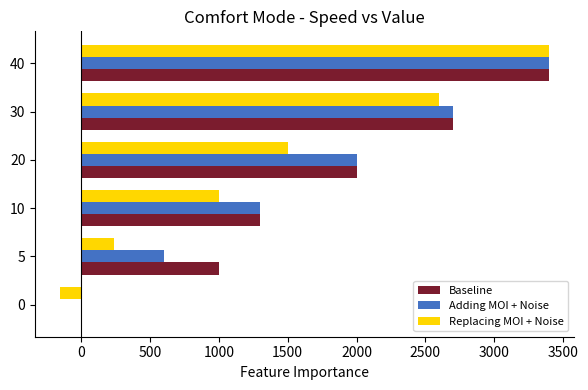

At which category is the sum across all series the highest?

40